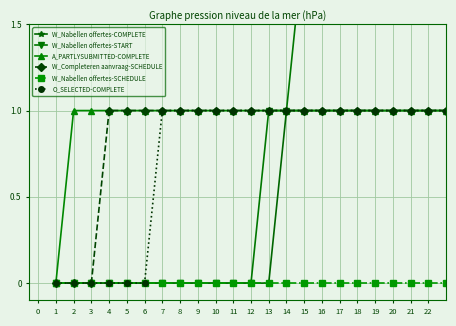

The W_Completeren aanvraag-SCHEDULE series shows 0 at 17. True or false?

False